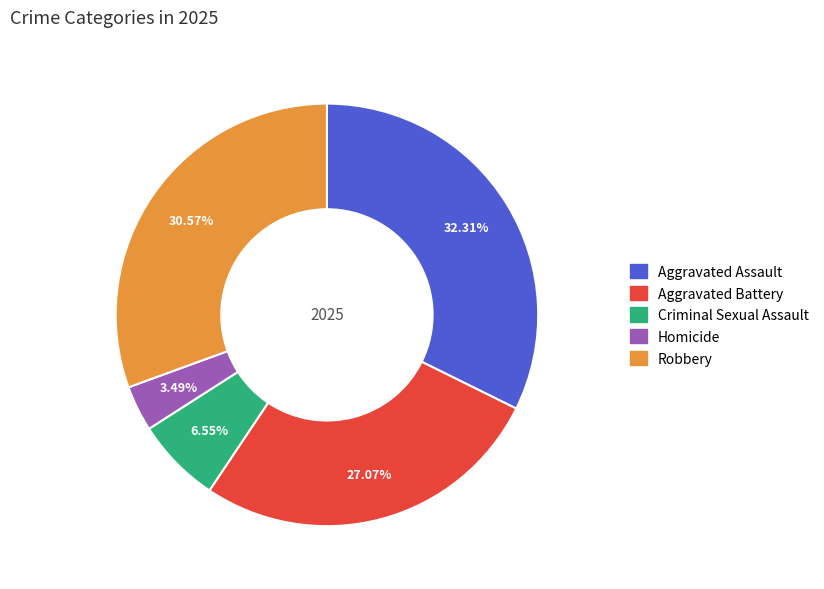

To the nearest percent, what is the difference between the largest and smallest slice percentages?

29%